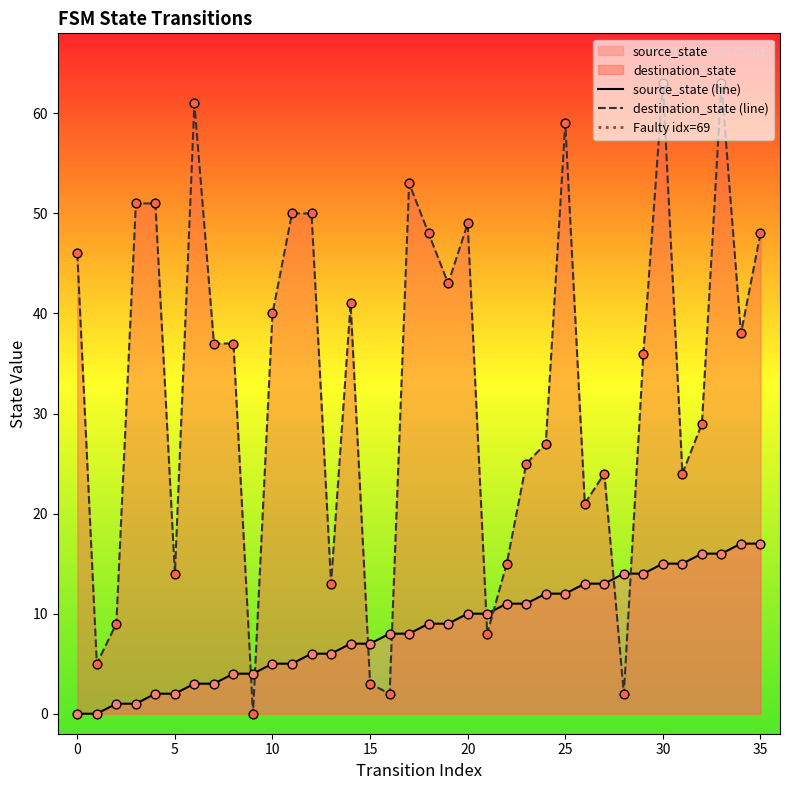

At which category is the sum across all series the highest?

33